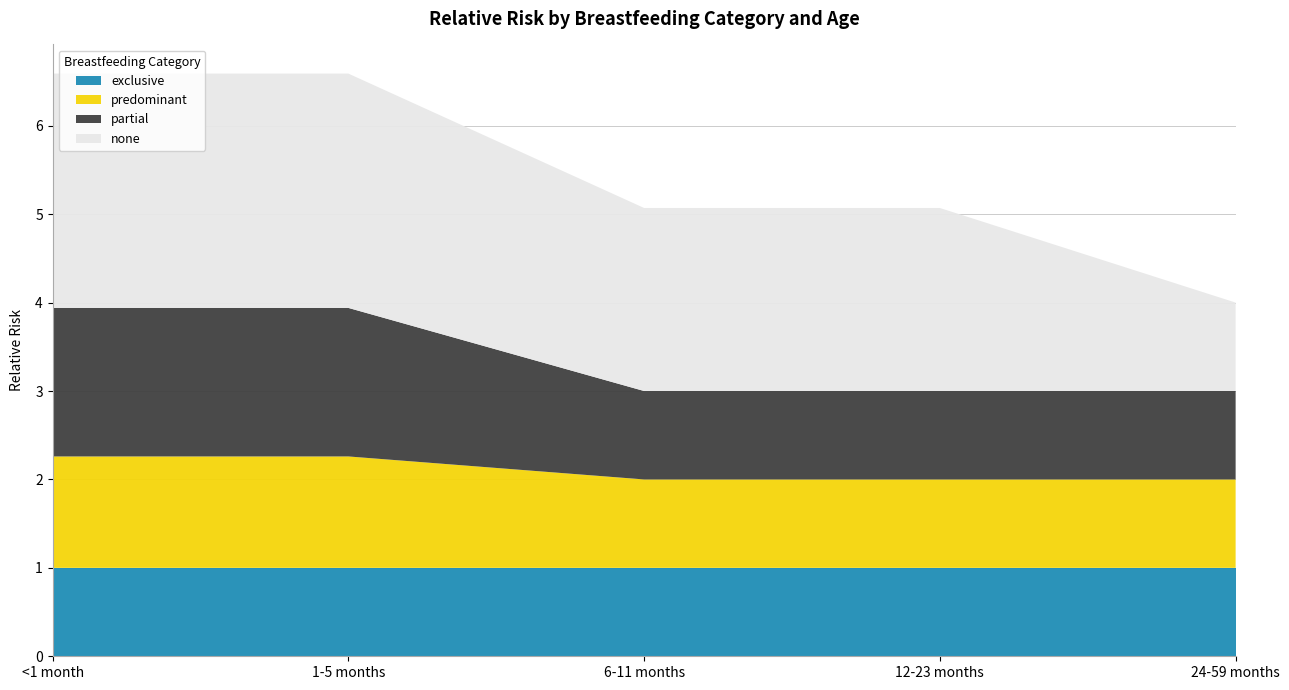

Reading right to left, what are all the values shown in this chart?

exclusive: 24-59 months=1.0	12-23 months=1.0	6-11 months=1.0	1-5 months=1.0	<1 month=1.0
predominant: 24-59 months=1.0	12-23 months=1.0	6-11 months=1.0	1-5 months=1.3	<1 month=1.3
partial: 24-59 months=1.0	12-23 months=1.0	6-11 months=1.0	1-5 months=1.7	<1 month=1.7
none: 24-59 months=1.0	12-23 months=2.1	6-11 months=2.1	1-5 months=2.6	<1 month=2.6